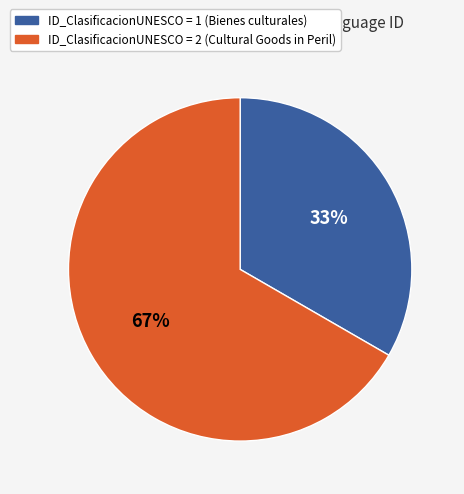

How many segments does this pie chart have?

2